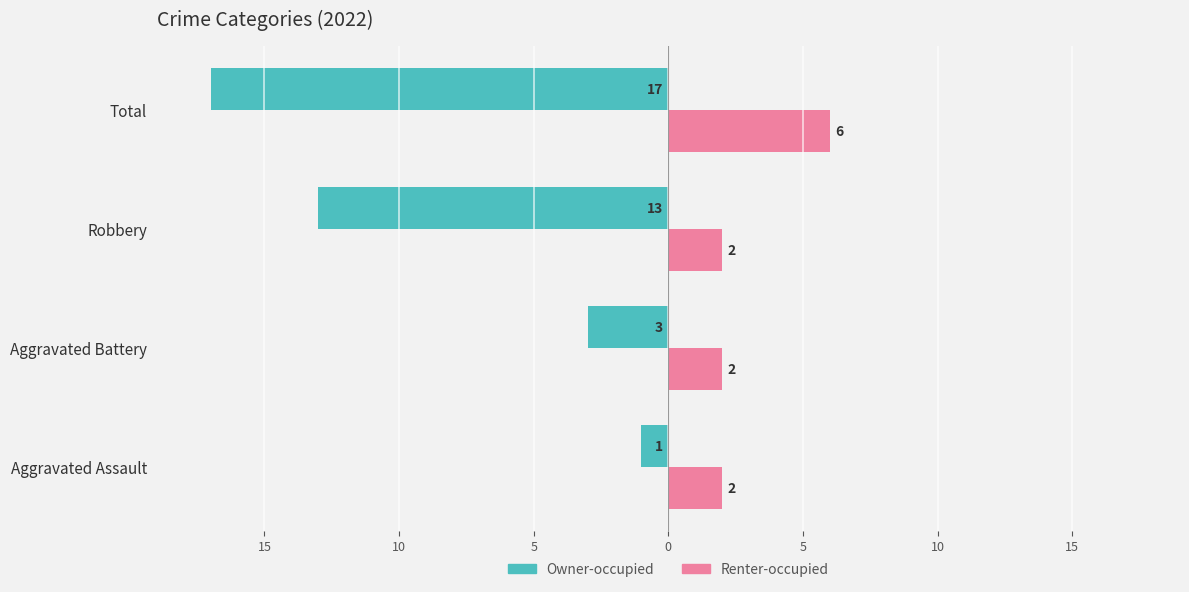

What are all the series names shown in the legend?

Owner-occupied, Renter-occupied